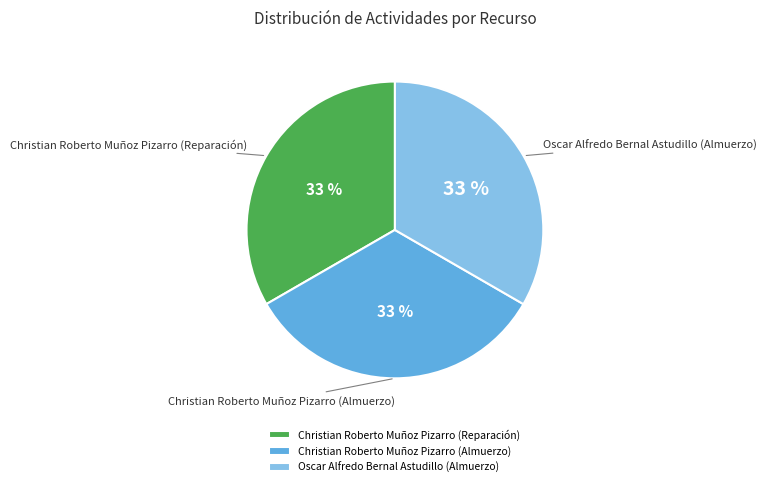

To the nearest percent, what is the average slice percentage?

33%